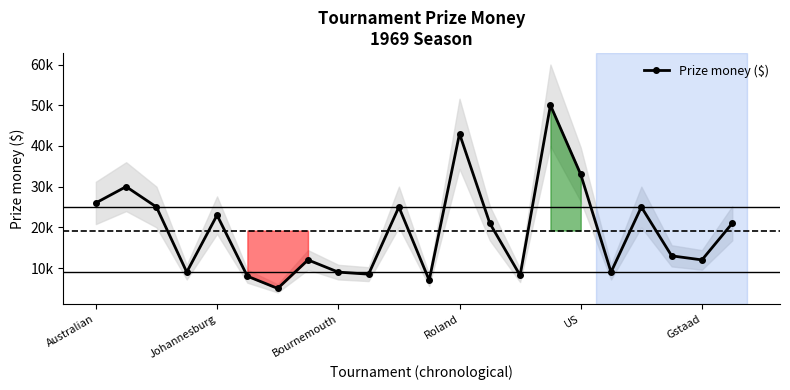

Which has a higher value, 20 or 15?

15